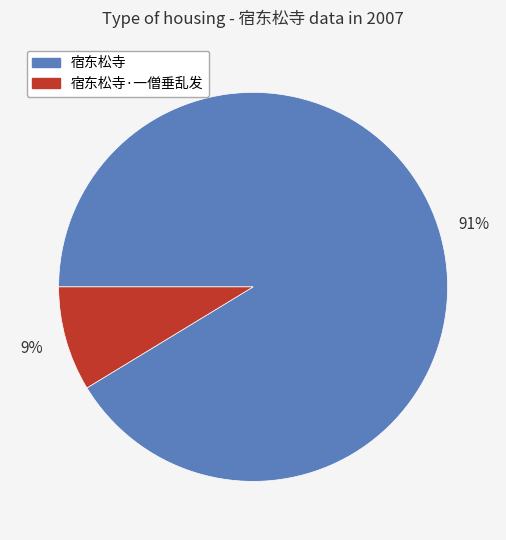

To the nearest percent, what is the average slice percentage?

50%